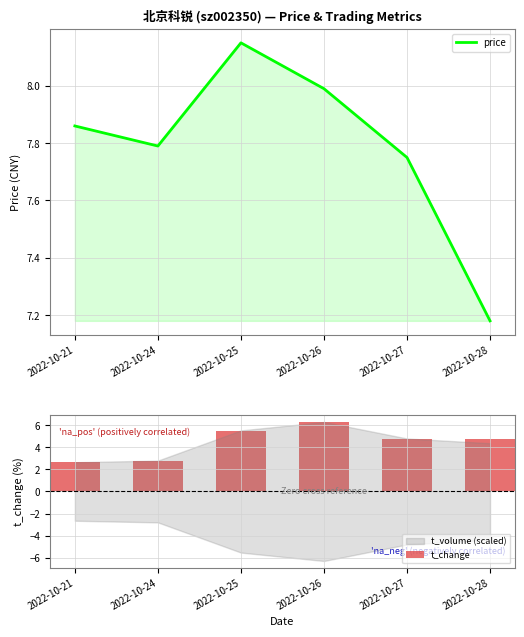

Reading right to left, what are all the values shown in this chart?

price: 2022-10-28=7.2	2022-10-27=7.8	2022-10-26=8.0	2022-10-25=8.2	2022-10-24=7.8	2022-10-21=7.9
t_change: 2022-10-28=4.7	2022-10-27=4.8	2022-10-26=6.3	2022-10-25=5.5	2022-10-24=2.8	2022-10-21=2.7